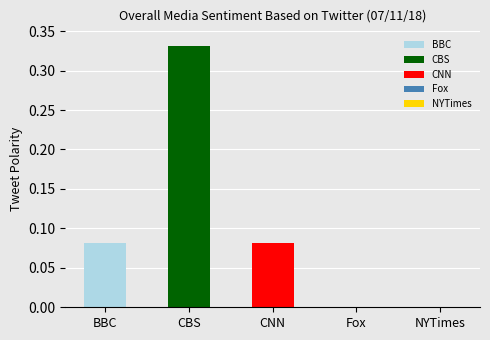

Is it true that the value at NYTimes is 0.0?

True